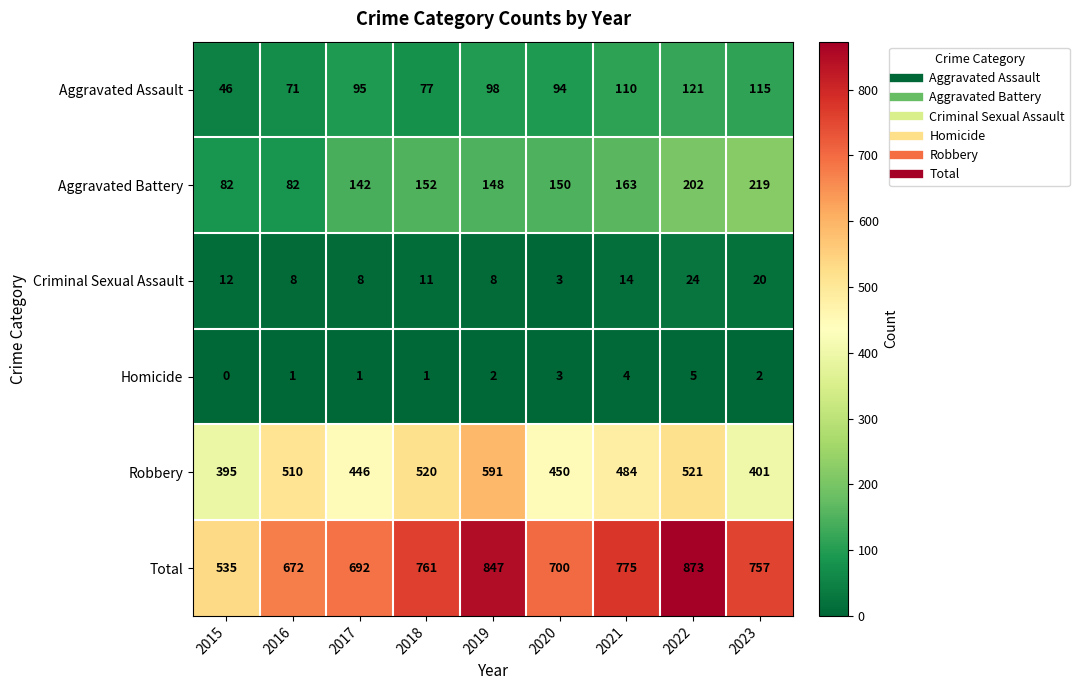

Which series has the largest total across all categories?

Total